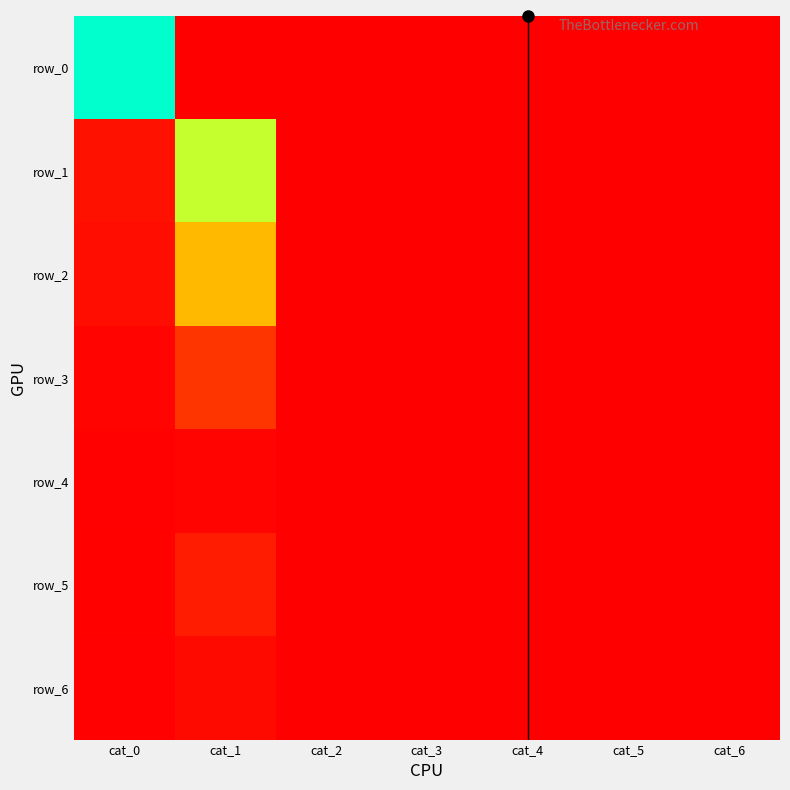

Between cat_4 and cat_1, which is larger?

cat_4